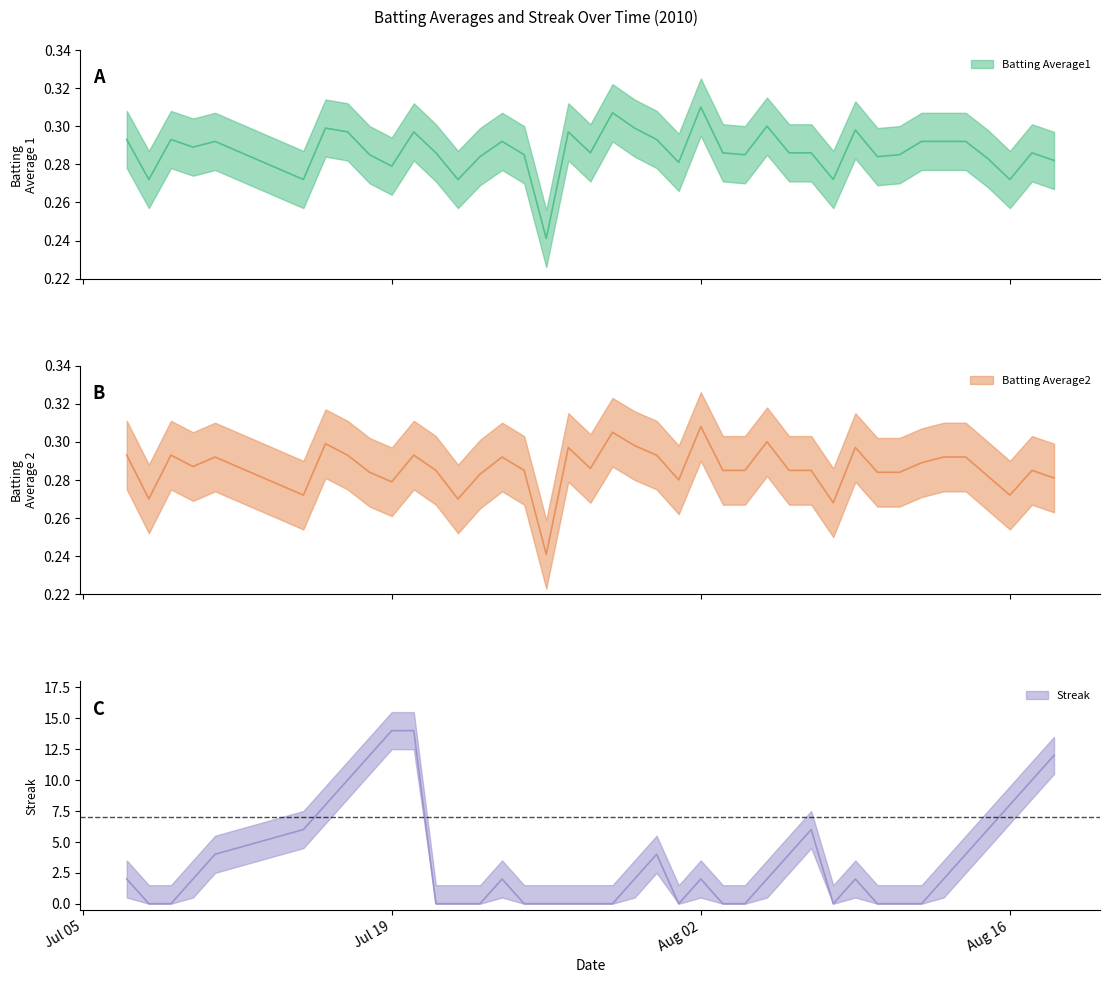

What is the label of the 27th point from the left?

2010-08-05